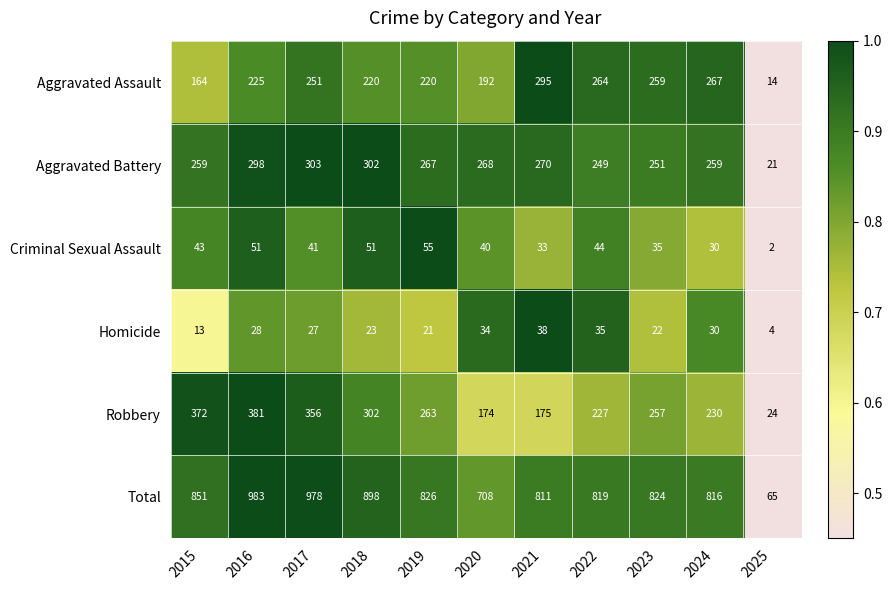

Is it true that Aggravated Battery equals 444 at 2015?

False